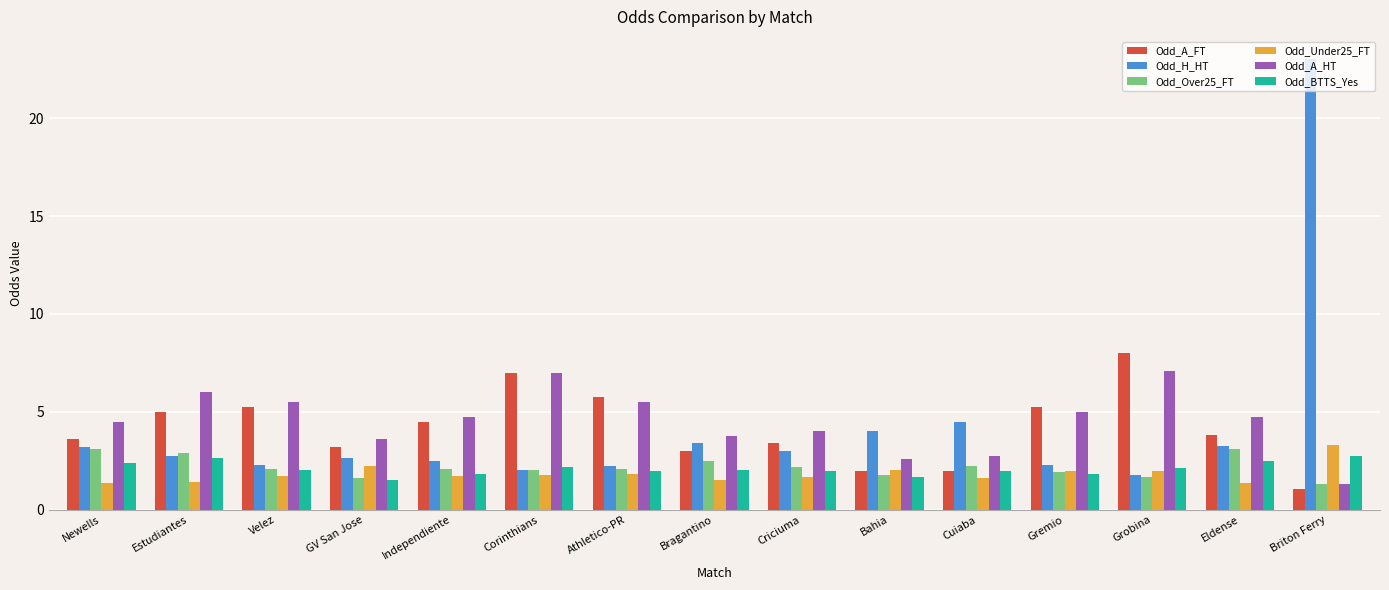

What are all the series names shown in the legend?

Odd_A_FT, Odd_H_HT, Odd_Over25_FT, Odd_Under25_FT, Odd_A_HT, Odd_BTTS_Yes